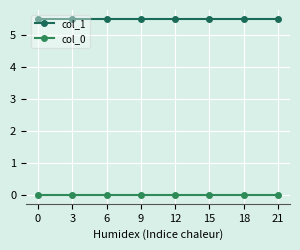

How many series are shown in this chart?

2